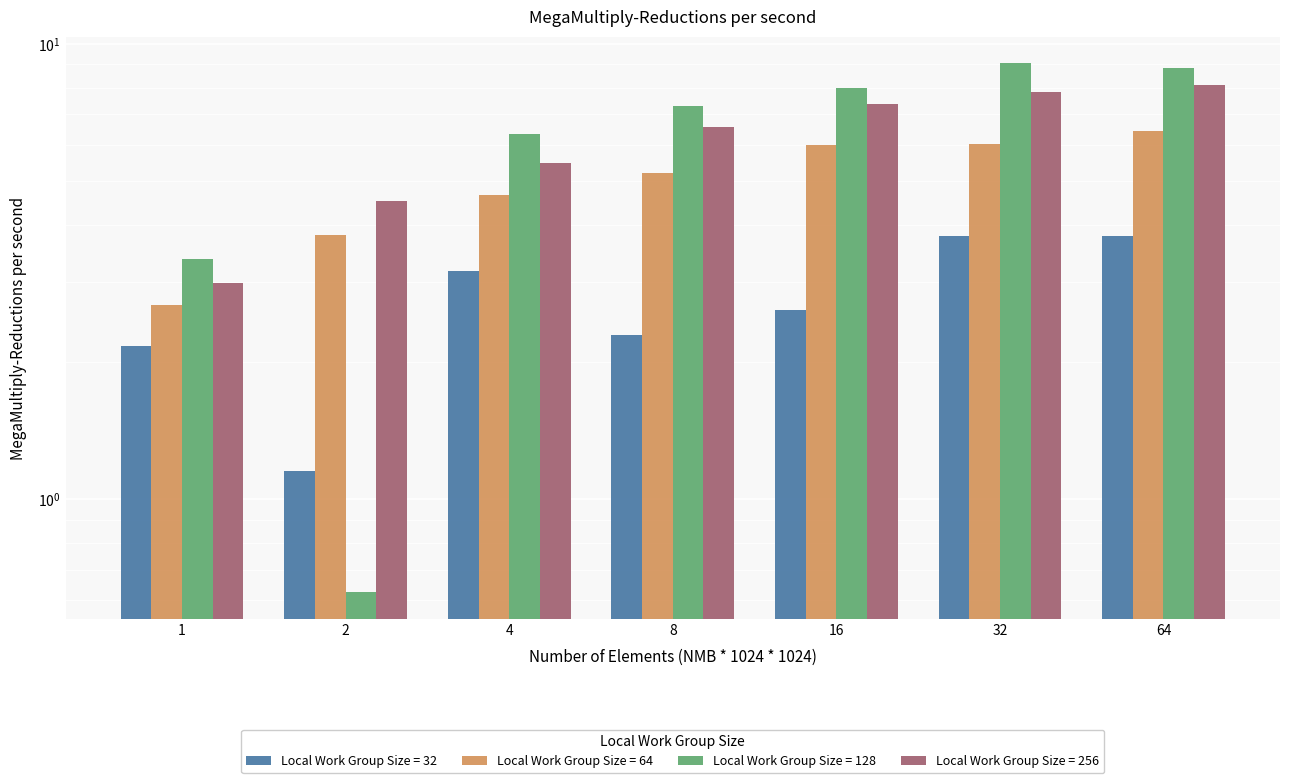

What are all the series names shown in the legend?

32, 64, 128, 256